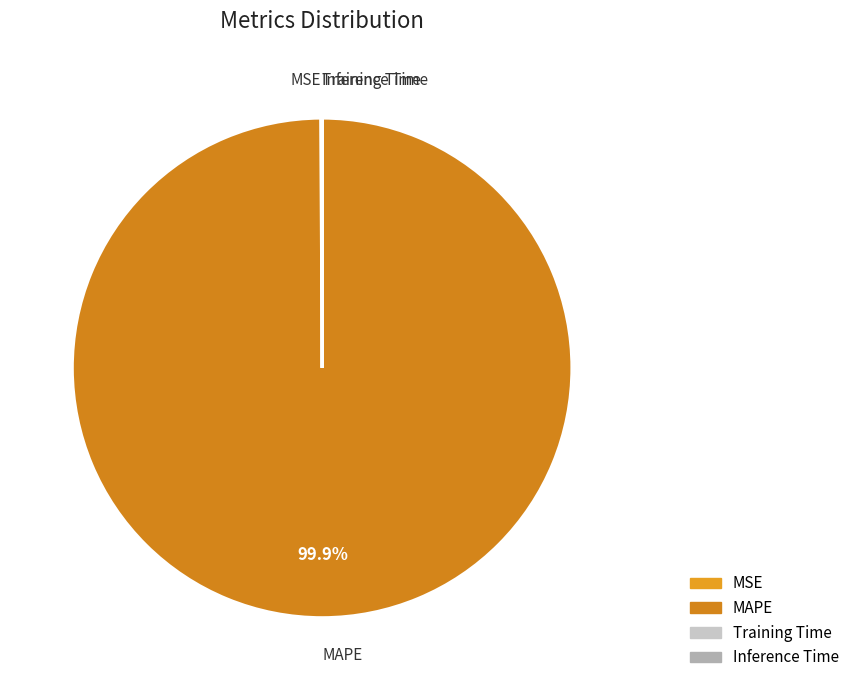

Does MAPE account for over 50% of the chart?

Yes